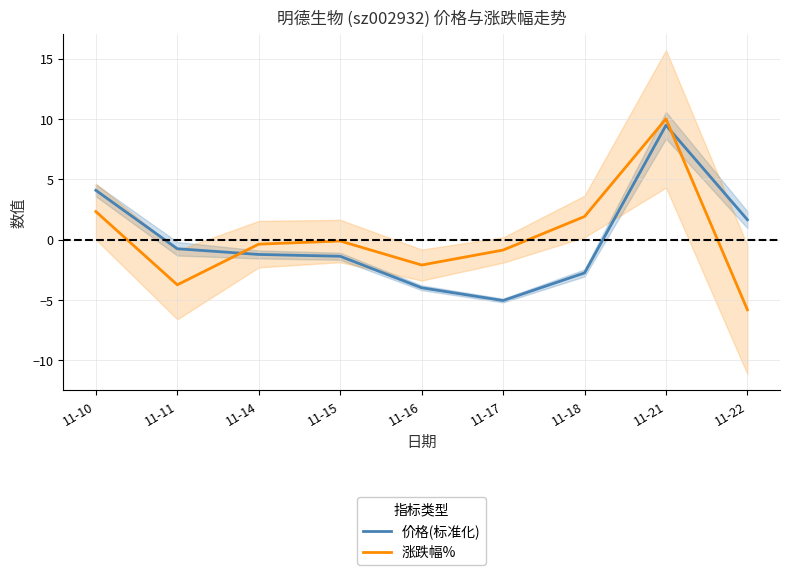

What is the difference between the 价格(标准化) values at 11-15 and 11-18?

1.4